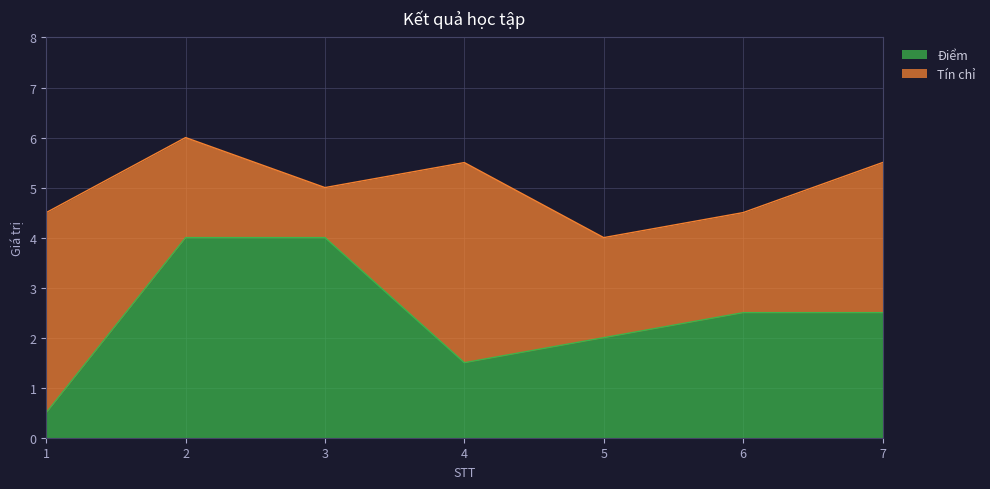

What is the sum of the values at 3 and 7?

6.5